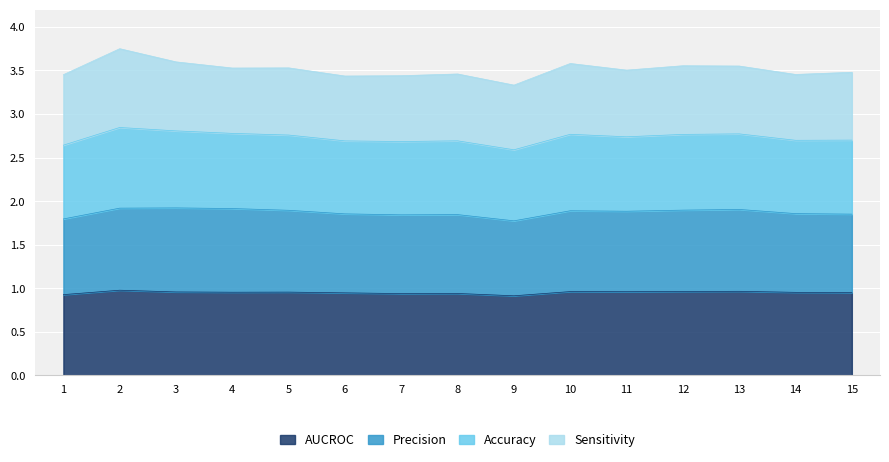

What is the total value across all series at 11?

3.5